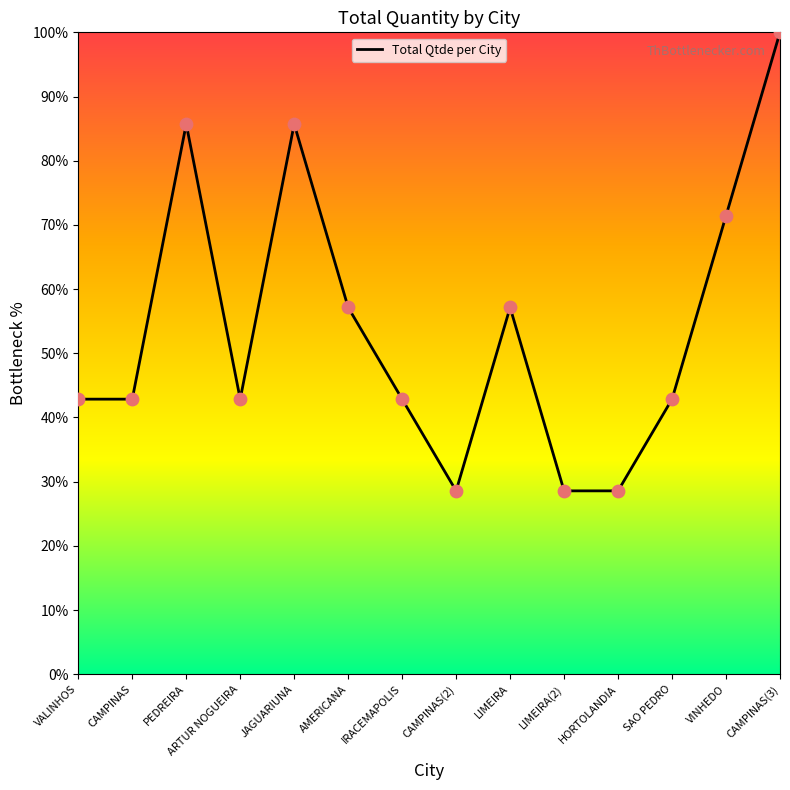

What is the change in value from AMERICANA to LIMEIRA(2)?

-28.6